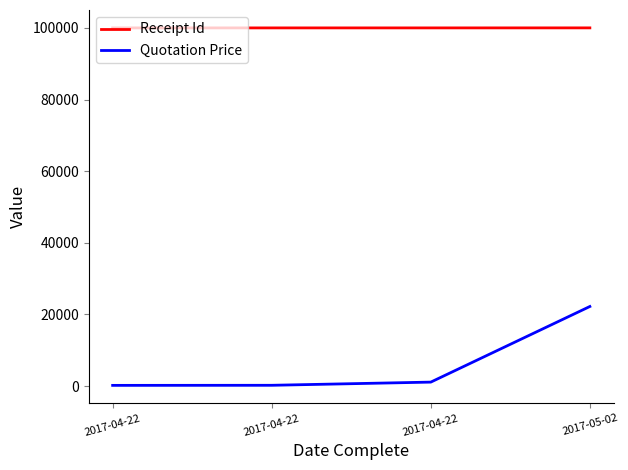

True or false: Receipt Id and Quotation Price cross at least once.

False